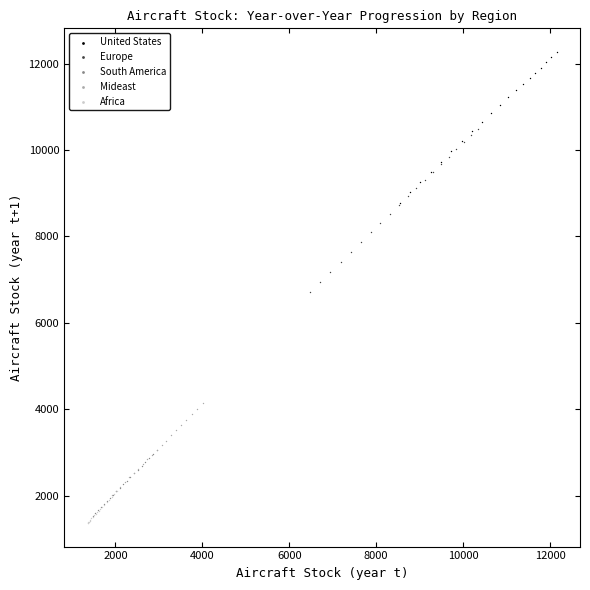

Which series contains the lowest Y value?

Africa